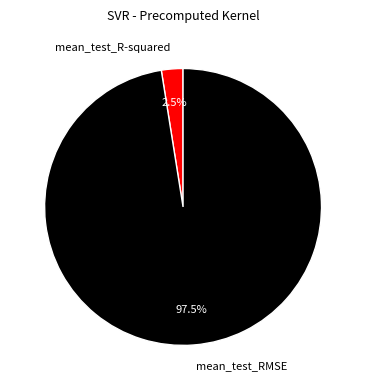

Combined, what portion of the pie is mean_test_RMSE and mean_test_R-squared?

100.0%